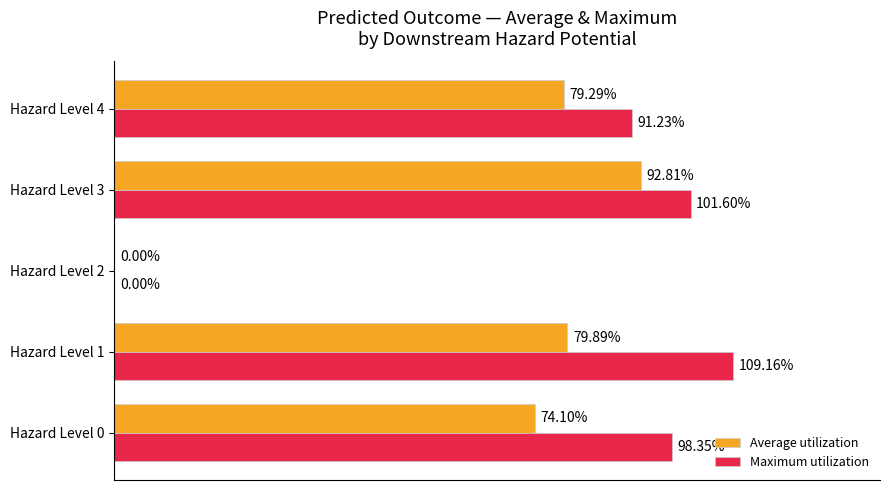

What are all the series names shown in the legend?

Average utilization, Maximum utilization